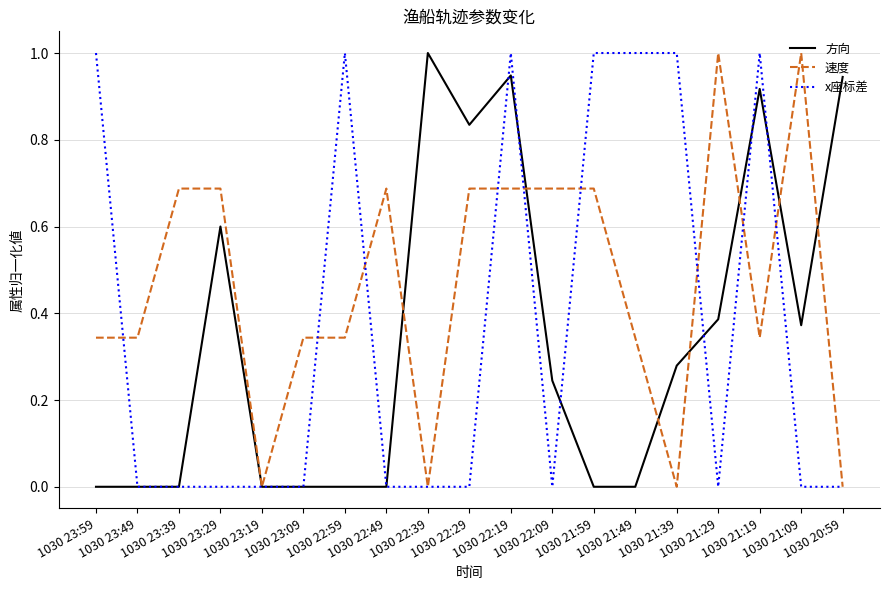

True or false: 方向 has more than 1 points higher than both neighbors.

True